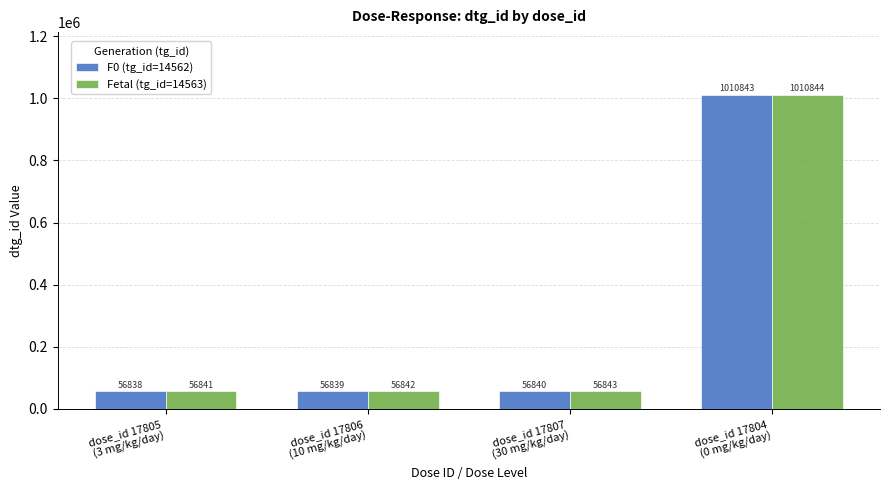

What position from the left is dose_id 17805
(3 mg/kg/day)?

1